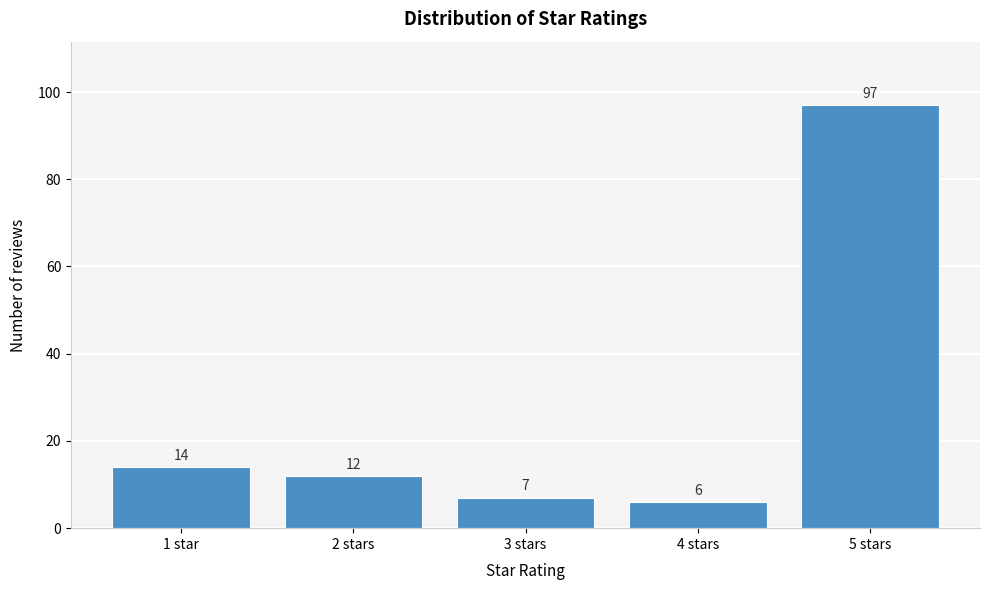

Reading left to right, what are all the values shown in this chart?

14	12	7	6	97